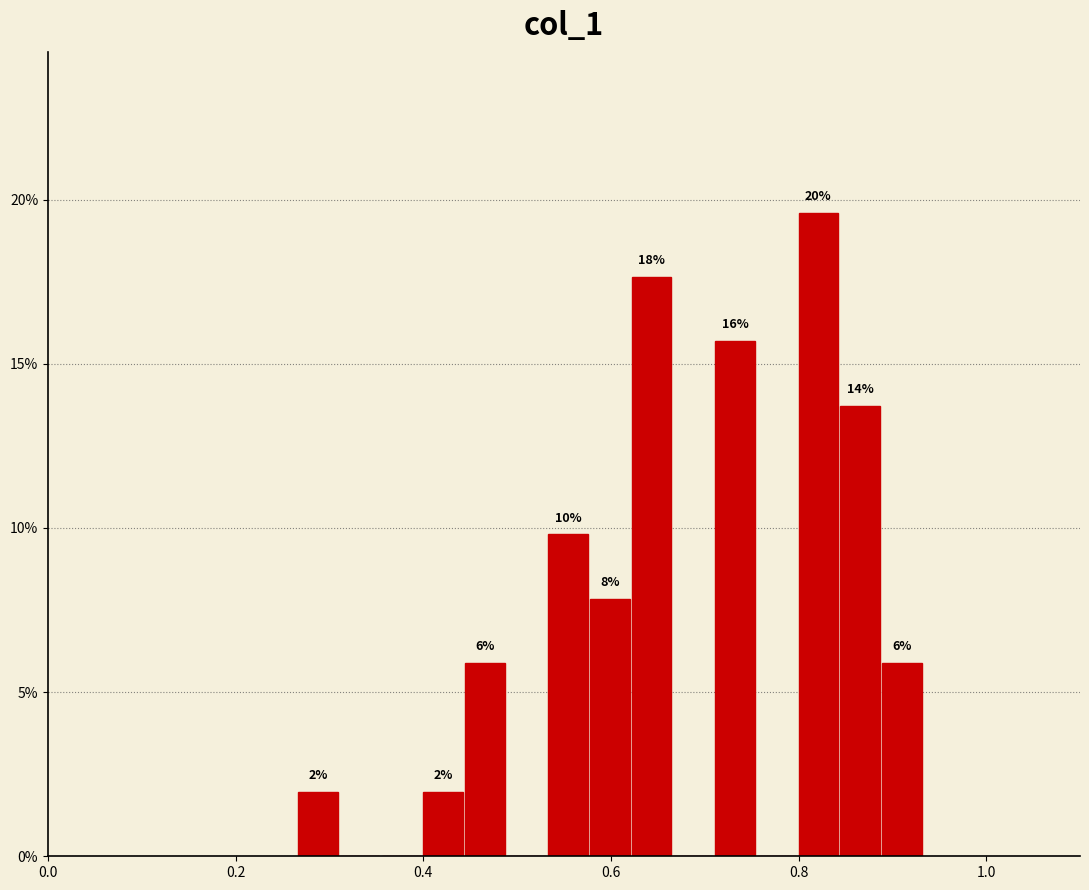

Around what value on the x-axis is the tallest bar? Give the approximate position of its centre, as read against the axis.

0.82